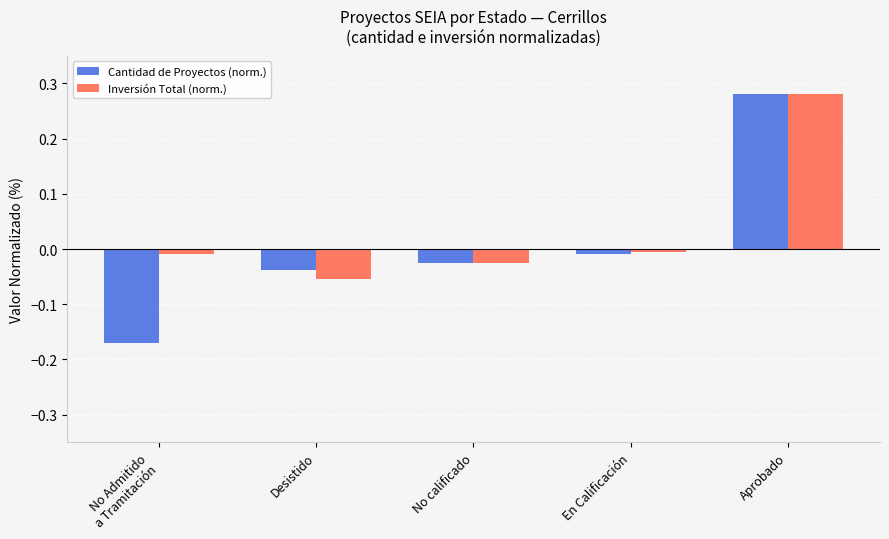

At which category does the chart reach its peak across all series?

Aprobado